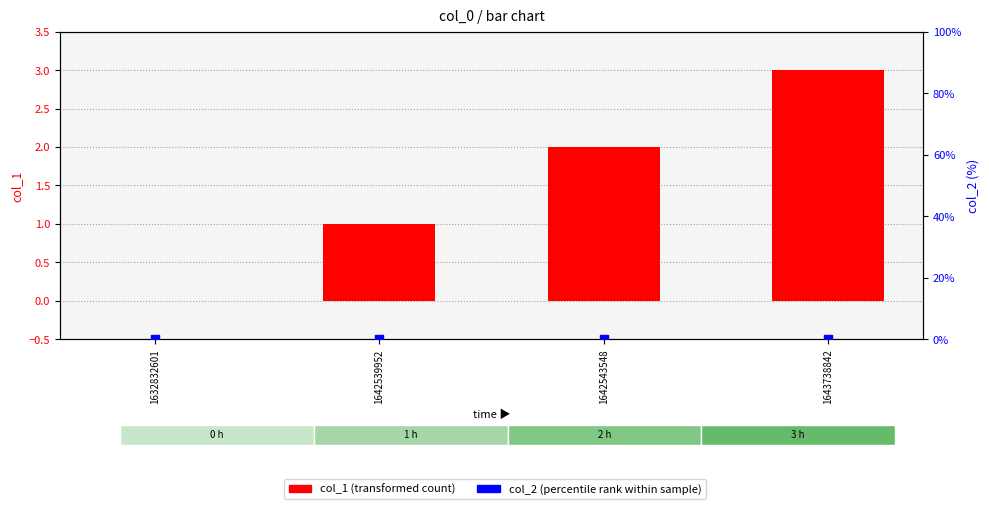

Which series has the largest total across all categories?

col_1 (transformed count)